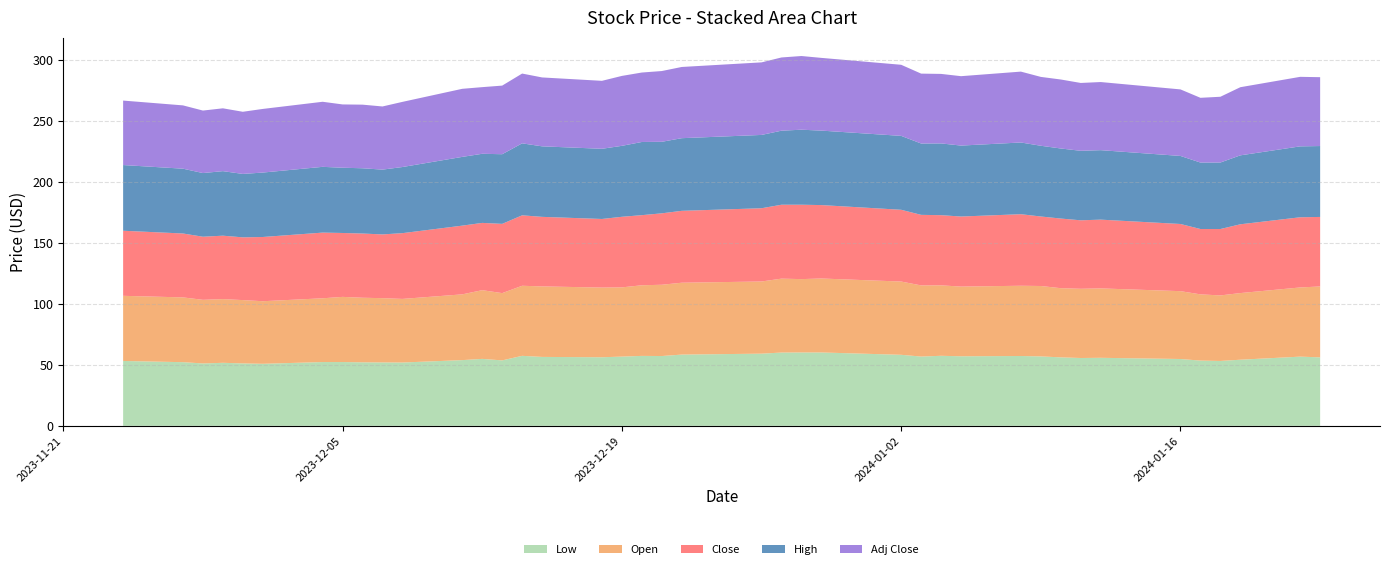

Reading right to left, what are all the values shown in this chart?

Low: 2024-01-23=56.1	2024-01-22=56.7	2024-01-19=54.2	2024-01-18=53.2	2024-01-17=53.5	2024-01-16=54.8	2024-01-12=55.8	2024-01-11=55.6	2024-01-10=56.1	2024-01-09=56.9	2024-01-08=57.2	2024-01-05=57.0	2024-01-04=57.4	2024-01-03=56.8	2024-01-02=58.2	2023-12-29=60.1	2023-12-28=60.1	2023-12-27=60.1	2023-12-26=59.2	2023-12-22=58.4	2023-12-21=57.2	2023-12-20=57.3	2023-12-19=56.8	2023-12-18=56.2	2023-12-15=56.5	2023-12-14=57.4	2023-12-13=53.6	2023-12-12=54.9	2023-12-11=53.9	2023-12-08=51.9	2023-12-07=52.0	2023-12-06=52.1	2023-12-05=52.3	2023-12-04=52.3	2023-12-01=50.8	2023-11-30=51.2	2023-11-29=51.7	2023-11-28=51.1	2023-11-27=52.2	2023-11-24=53.2
Open: 2024-01-23=58.1	2024-01-22=56.7	2024-01-19=54.6	2024-01-18=53.7	2024-01-17=54.3	2024-01-16=55.6	2024-01-12=56.9	2024-01-11=56.7	2024-01-10=56.7	2024-01-09=57.7	2024-01-08=57.6	2024-01-05=57.1	2024-01-04=57.8	2024-01-03=58.3	2024-01-02=60.1	2023-12-29=60.6	2023-12-28=60.1	2023-12-27=60.6	2023-12-26=59.2	2023-12-22=58.9	2023-12-21=58.4	2023-12-20=57.9	2023-12-19=56.8	2023-12-18=57.1	2023-12-15=57.8	2023-12-14=57.4	2023-12-13=55.2	2023-12-12=56.3	2023-12-11=53.9	2023-12-08=52.1	2023-12-07=52.7	2023-12-06=52.9	2023-12-05=53.4	2023-12-04=52.3	2023-12-01=51.3	2023-11-30=51.9	2023-11-29=52.2	2023-11-28=52.2	2023-11-27=53.1	2023-11-24=53.4
Close: 2024-01-23=57.0	2024-01-22=57.5	2024-01-19=56.4	2024-01-18=54.4	2024-01-17=53.6	2024-01-16=55.1	2024-01-12=56.4	2024-01-11=56.1	2024-01-10=57.1	2024-01-09=57.0	2024-01-08=58.7	2024-01-05=57.4	2024-01-04=57.5	2024-01-03=57.8	2024-01-02=58.8	2023-12-29=60.2	2023-12-28=61.0	2023-12-27=60.6	2023-12-26=60.0	2023-12-22=58.9	2023-12-21=58.5	2023-12-20=57.5	2023-12-19=57.9	2023-12-18=56.2	2023-12-15=57.0	2023-12-14=57.8	2023-12-13=56.8	2023-12-12=55.2	2023-12-11=56.3	2023-12-08=53.9	2023-12-07=52.3	2023-12-06=52.6	2023-12-05=52.4	2023-12-04=53.8	2023-12-01=52.7	2023-11-30=51.4	2023-11-29=52.0	2023-11-28=51.7	2023-11-27=52.4	2023-11-24=53.3
High: 2024-01-23=58.1	2024-01-22=58.1	2024-01-19=56.5	2024-01-18=54.5	2024-01-17=54.5	2024-01-16=55.8	2024-01-12=57.0	2024-01-11=57.0	2024-01-10=57.4	2024-01-09=58.0	2024-01-08=58.8	2024-01-05=58.2	2024-01-04=58.8	2024-01-03=58.5	2024-01-02=60.6	2023-12-29=61.0	2023-12-28=61.5	2023-12-27=60.7	2023-12-26=60.1	2023-12-22=59.5	2023-12-21=58.6	2023-12-20=60.0	2023-12-19=58.2	2023-12-18=57.5	2023-12-15=57.8	2023-12-14=59.0	2023-12-13=57.1	2023-12-12=56.7	2023-12-11=56.4	2023-12-08=54.2	2023-12-07=53.1	2023-12-06=53.5	2023-12-05=53.5	2023-12-04=53.9	2023-12-01=52.8	2023-11-30=52.0	2023-11-29=52.9	2023-11-28=52.2	2023-11-27=53.1	2023-11-24=53.8
Adj Close: 2024-01-23=56.4	2024-01-22=57.0	2024-01-19=55.9	2024-01-18=53.9	2024-01-17=53.1	2024-01-16=54.5	2024-01-12=55.8	2024-01-11=55.6	2024-01-10=56.6	2024-01-09=56.4	2024-01-08=58.1	2024-01-05=56.9	2024-01-04=57.0	2024-01-03=57.3	2024-01-02=58.3	2023-12-29=59.6	2023-12-28=60.4	2023-12-27=60.0	2023-12-26=59.5	2023-12-22=58.4	2023-12-21=58.0	2023-12-20=56.9	2023-12-19=57.3	2023-12-18=55.7	2023-12-15=56.5	2023-12-14=57.2	2023-12-13=56.2	2023-12-12=54.6	2023-12-11=55.8	2023-12-08=53.4	2023-12-07=51.8	2023-12-06=52.1	2023-12-05=51.9	2023-12-04=53.3	2023-12-01=52.2	2023-11-30=51.0	2023-11-29=51.5	2023-11-28=51.2	2023-11-27=51.9	2023-11-24=52.9